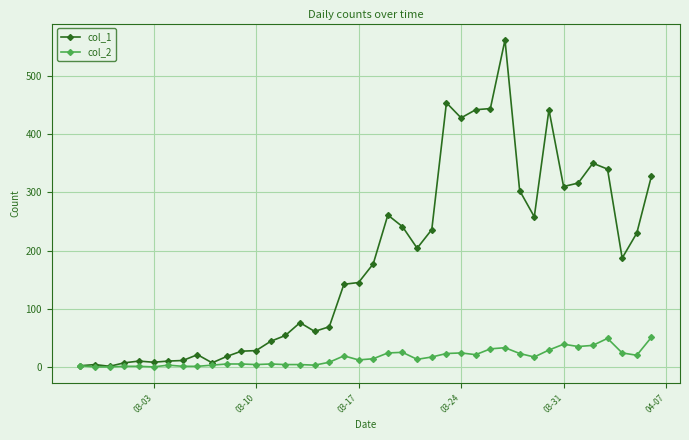

At how many categories does at least one series exceed 389?

6